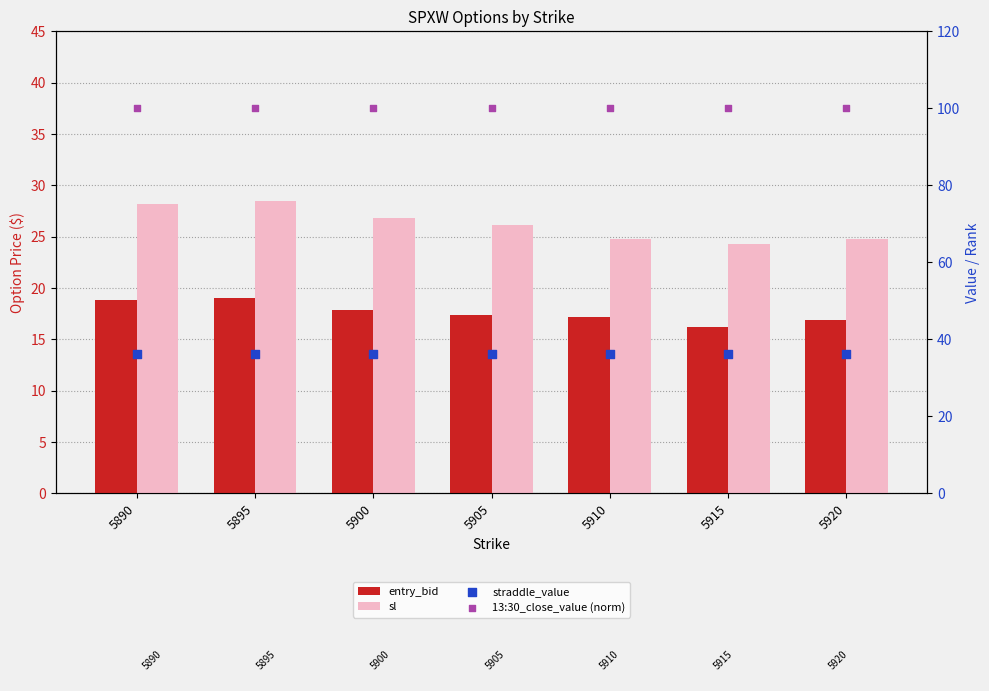

At which category is the sum across all series the highest?

5895